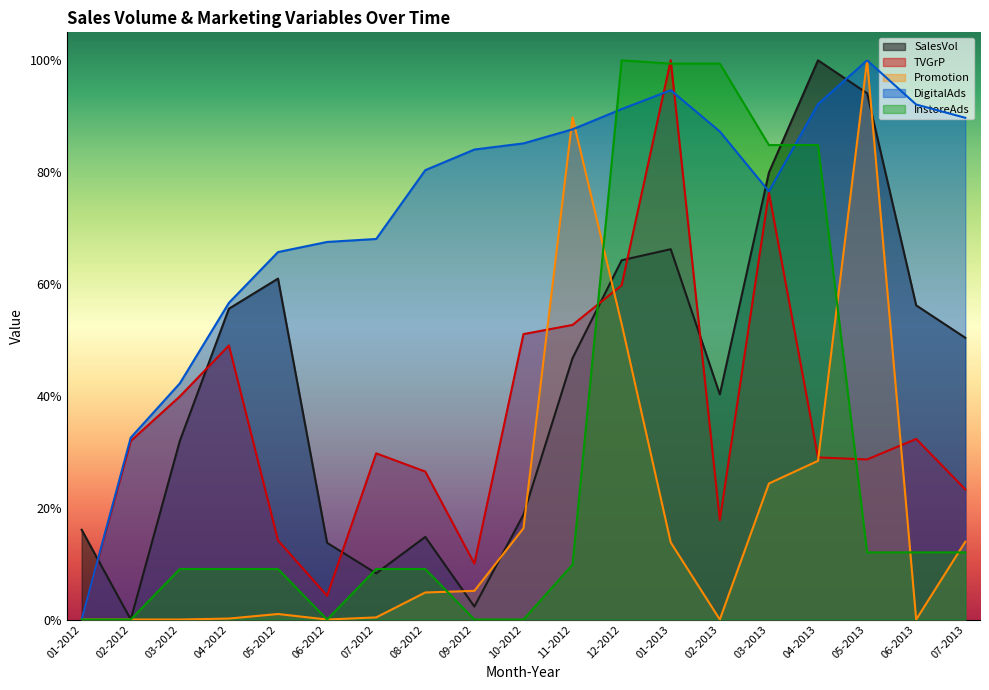

Is it true that Promotion equals 0.0 at 02-2012?

True